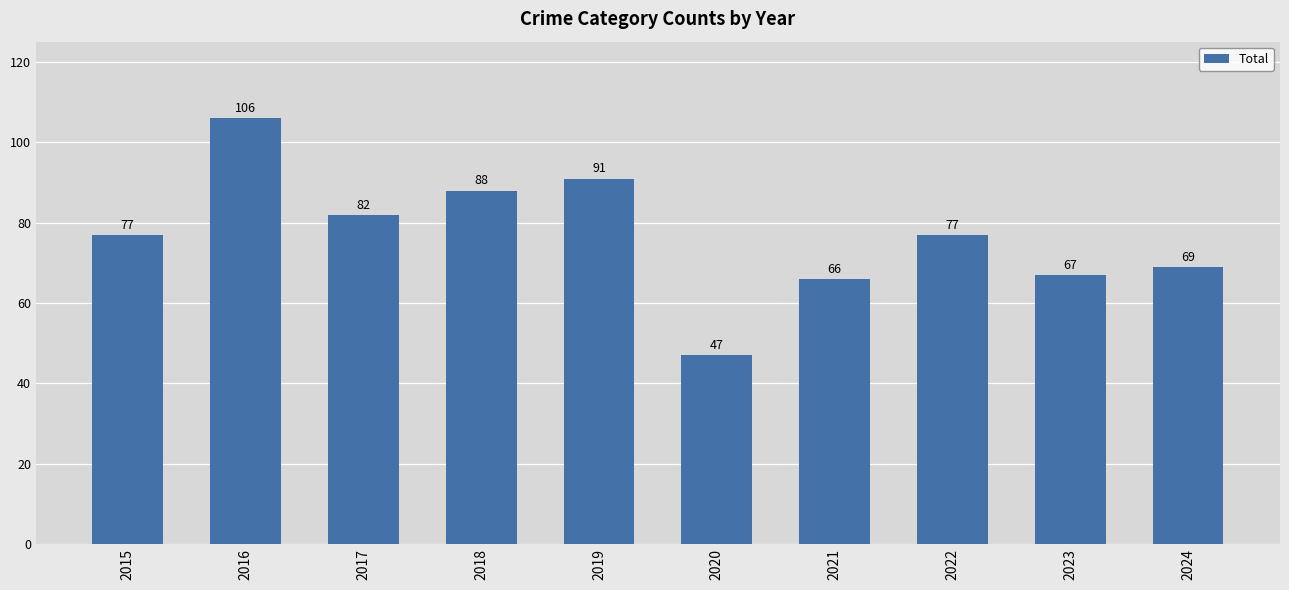

Read the value at 2016, to the nearest 10.

110